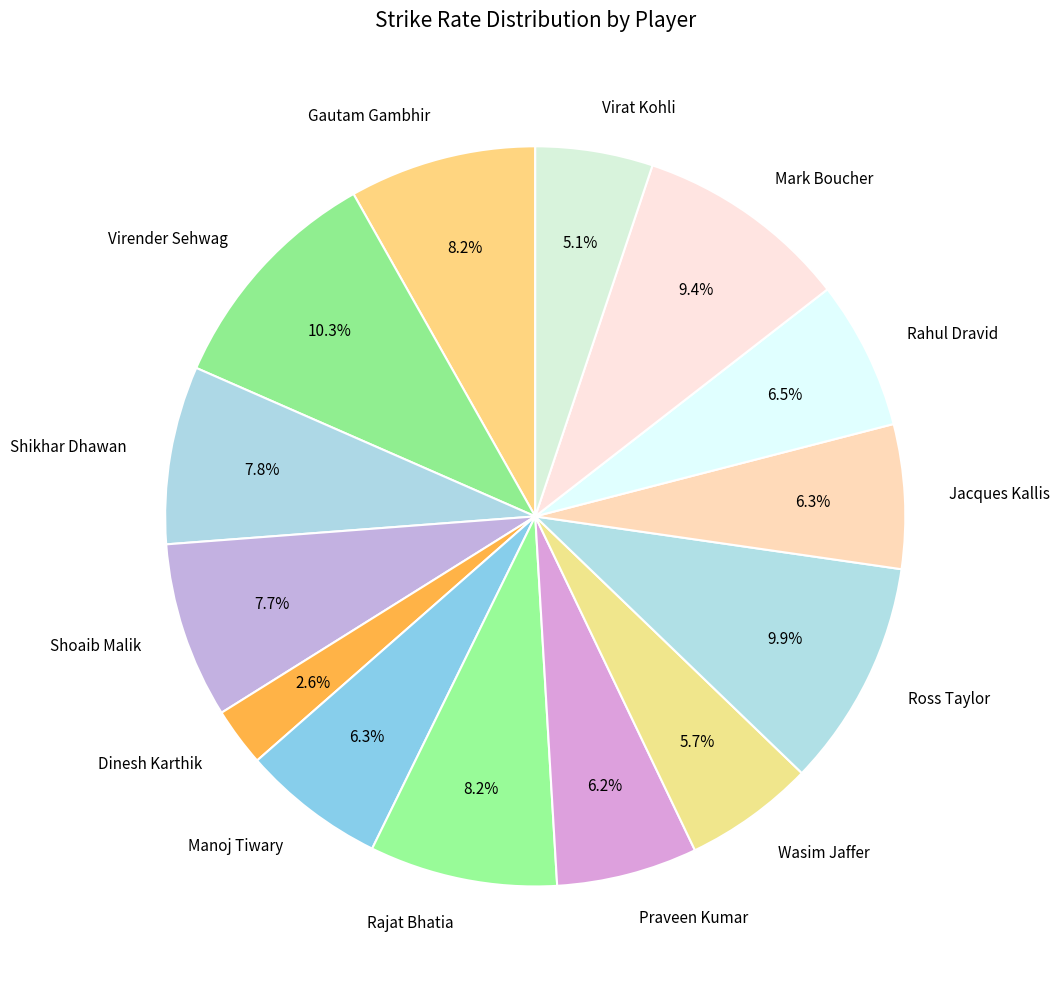

To the nearest percent, what is the difference between the largest and smallest slice percentages?

8%